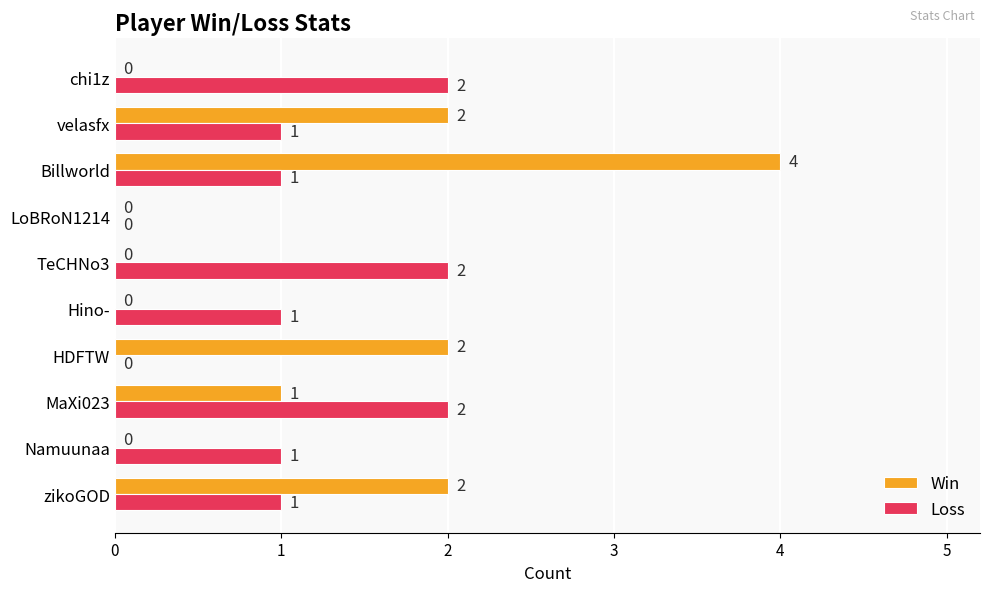

Which category has the highest value in the Win series?

Billworld